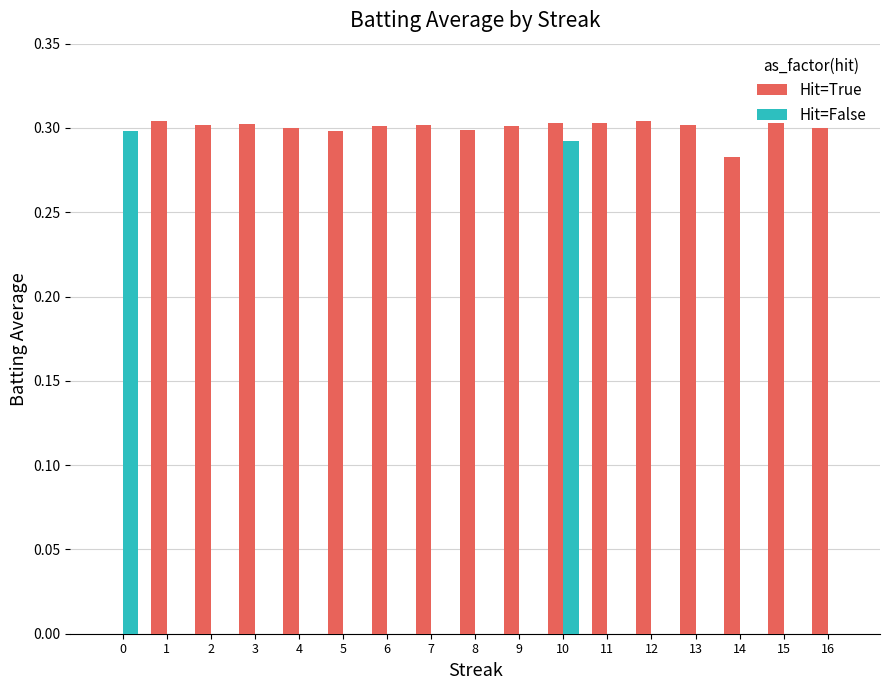

Is the value of Hit=True at 8 greater than the value of Hit=False at 7?

Yes